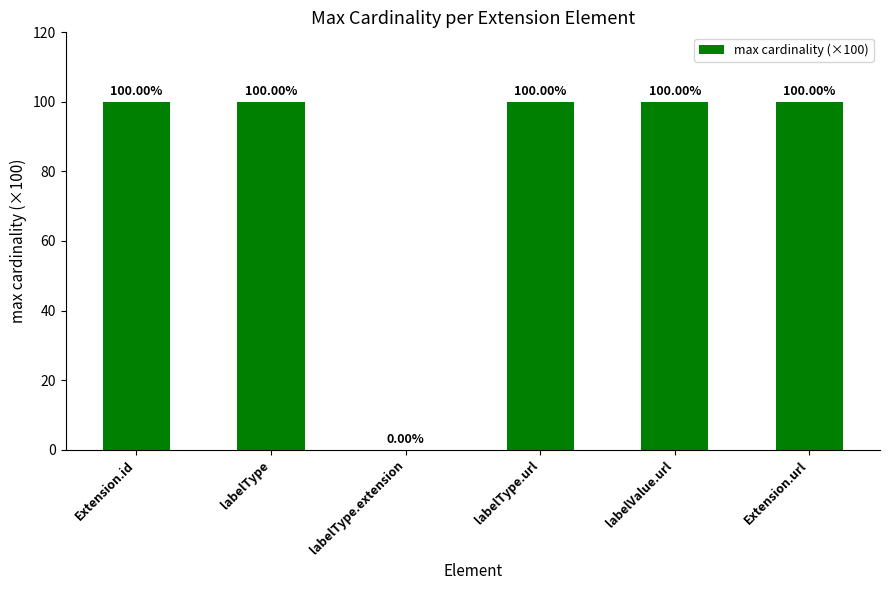

How many values are above zero?

5